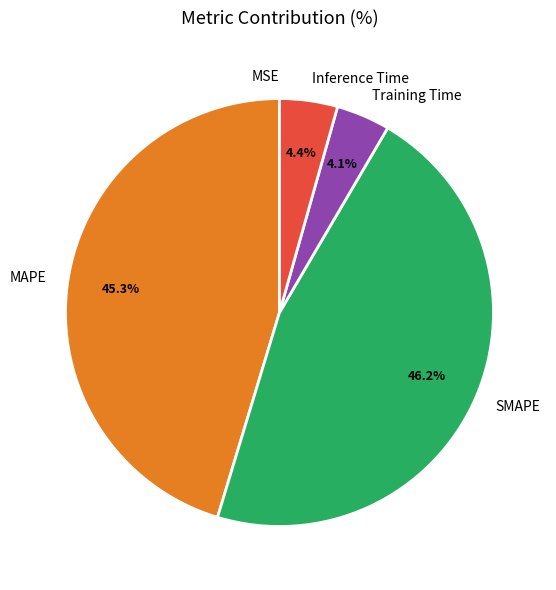

How much of the chart is everything except Training Time?

95.9%